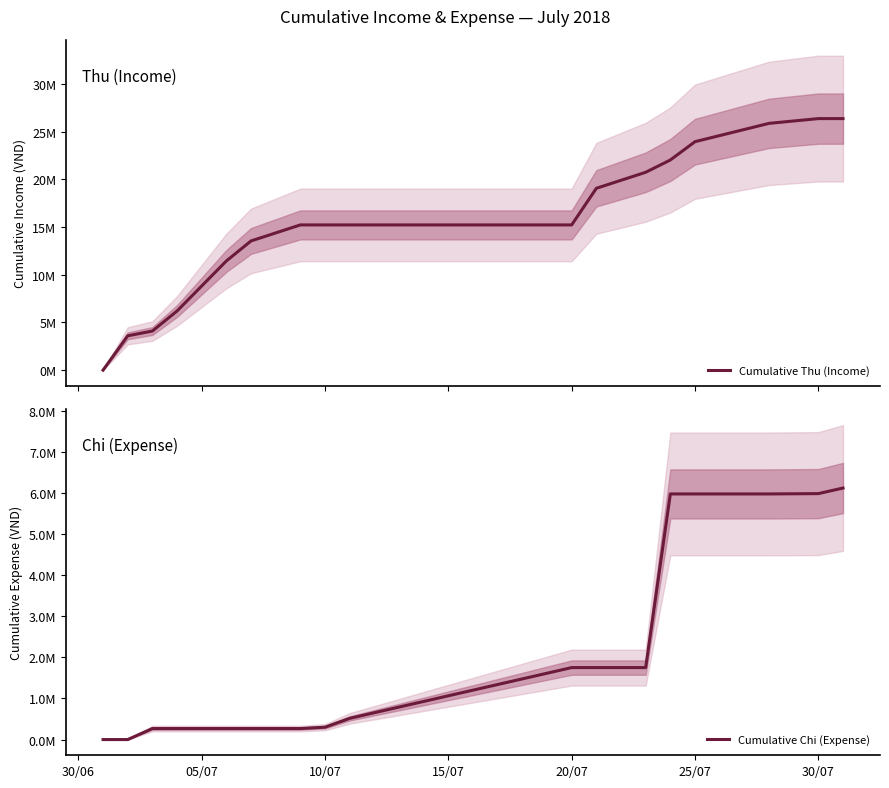

Which series has the widest spread of values?

Cumulative Thu (Income)